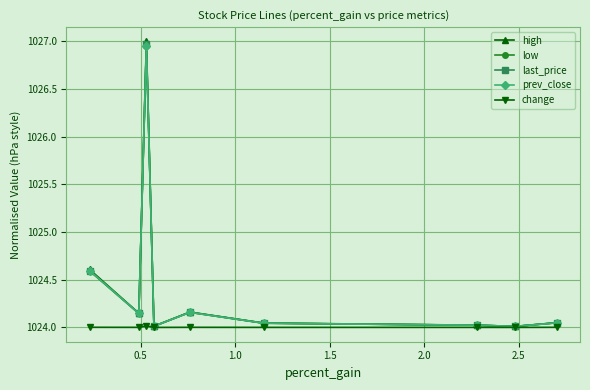

Which series has the largest range (max minus min)?

high